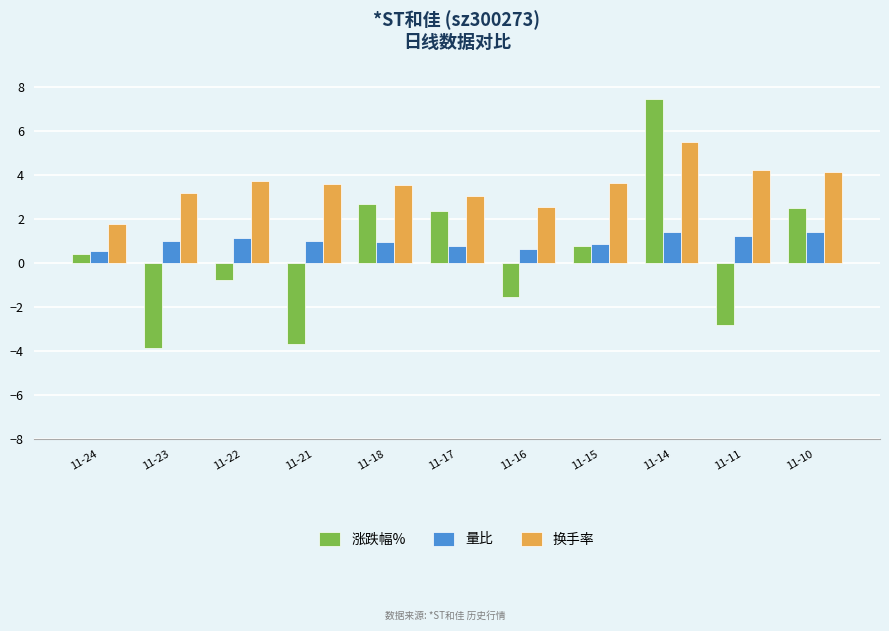

List the series in order of their overall mean, lowest first.

涨跌幅%, 量比, 换手率